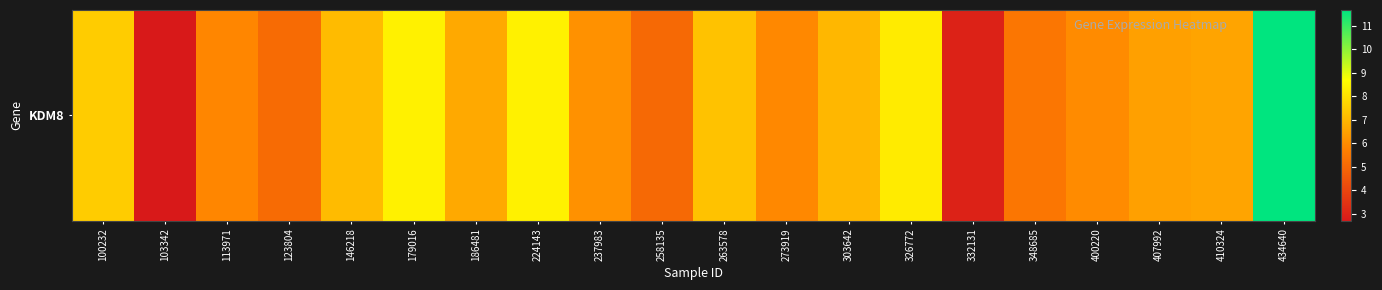

What is the change in value from 113971 to 123804?

-0.8